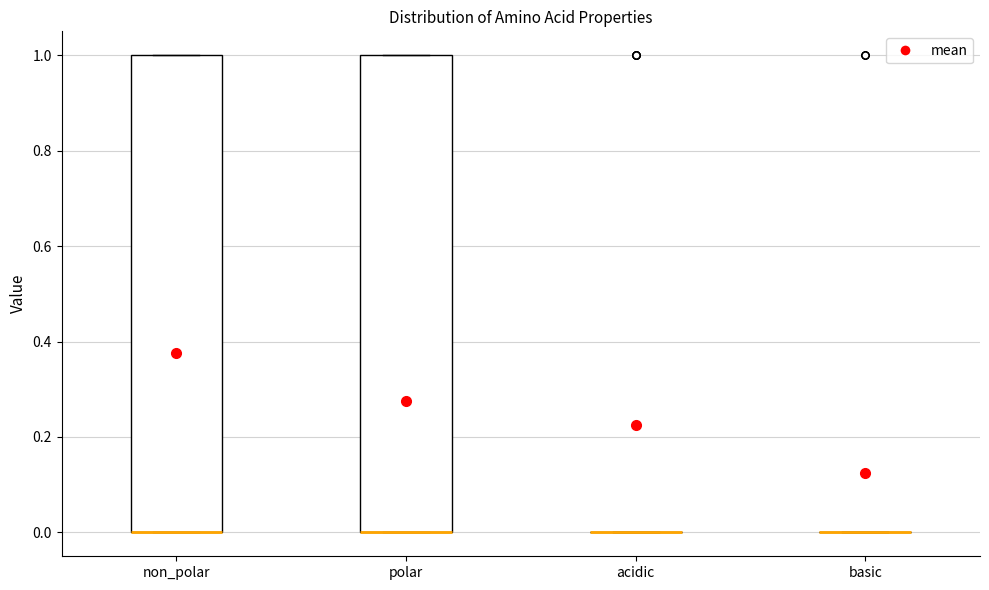

Reading left to right, transcribe this box plot: for each box, give where its median line is, the range the box spans, and where its two whiskers end, as read against the y-axis. The values are not printed on the chart, so give them approximately, as read against the axis.

non_polar: median 0 (drawn on the box's lower edge), box 0 to 1, whiskers 0 to 1
polar: median 0 (drawn on the box's lower edge), box 0 to 1, whiskers 0 to 1
acidic: box collapsed to a line at 0, whiskers 0 to 0
basic: box collapsed to a line at 0, whiskers 0 to 0